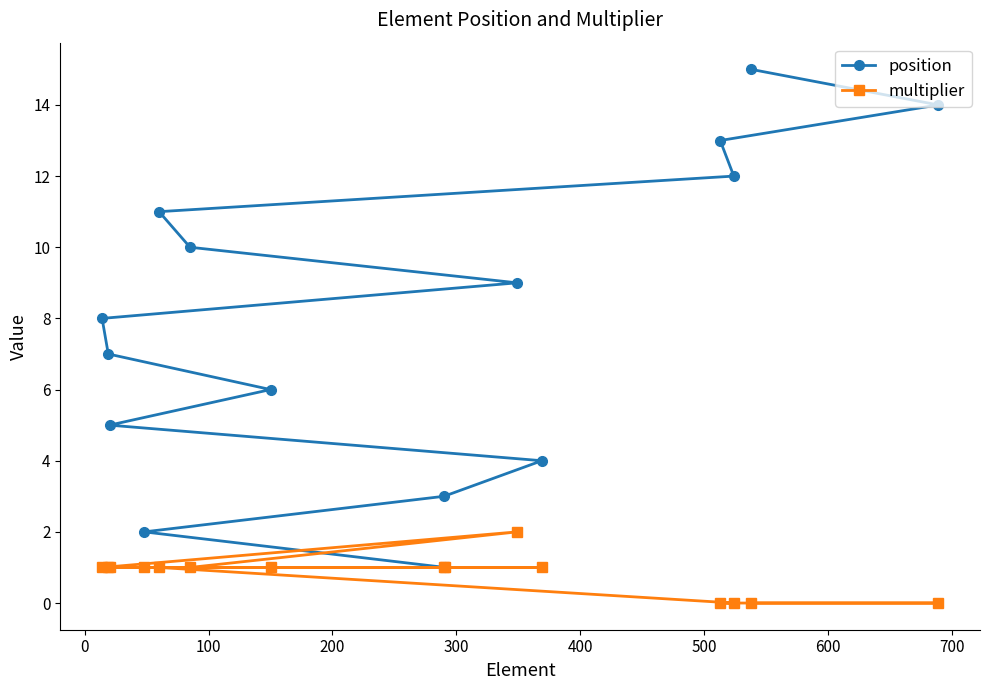

True or false: position and multiplier intersect in this chart.

False